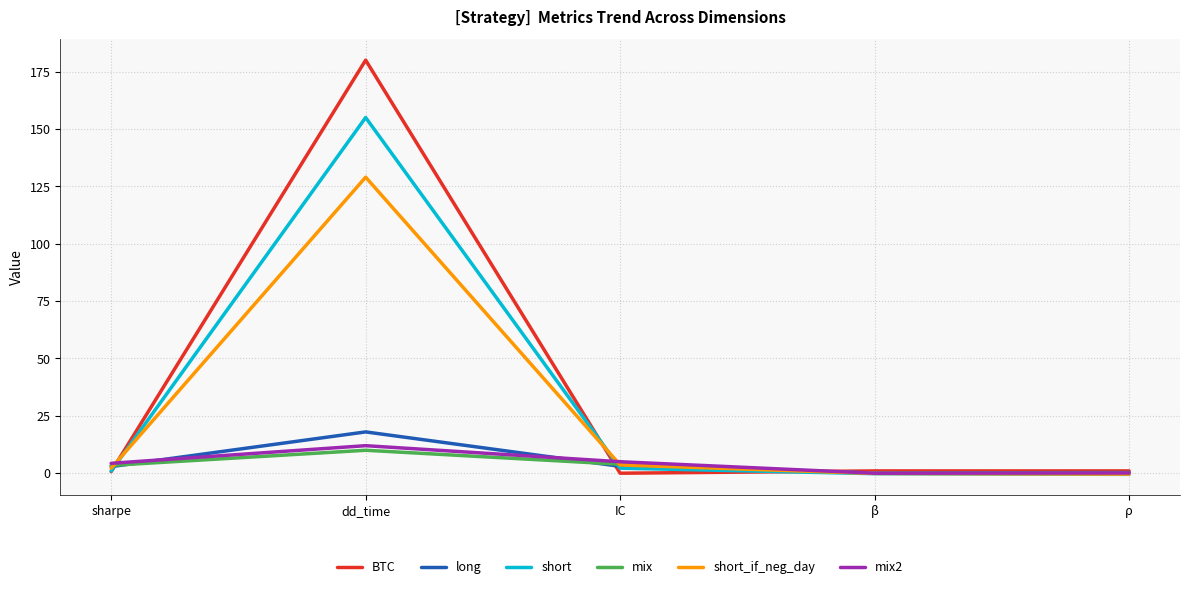

Is this an area chart (filled region under the line)?

No